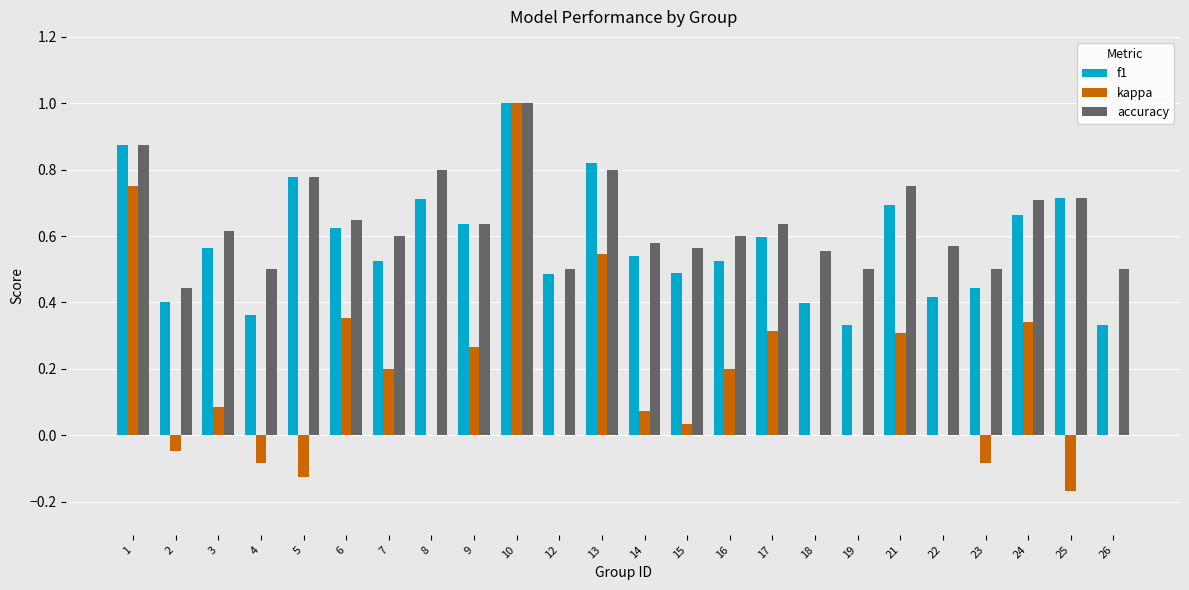

What are all the series names shown in the legend?

f1, kappa, accuracy